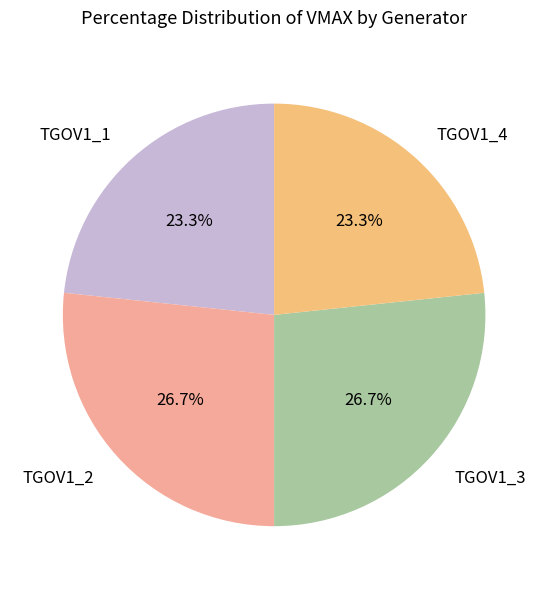

To the nearest percent, what portion does TGOV1_4 represent?

23%